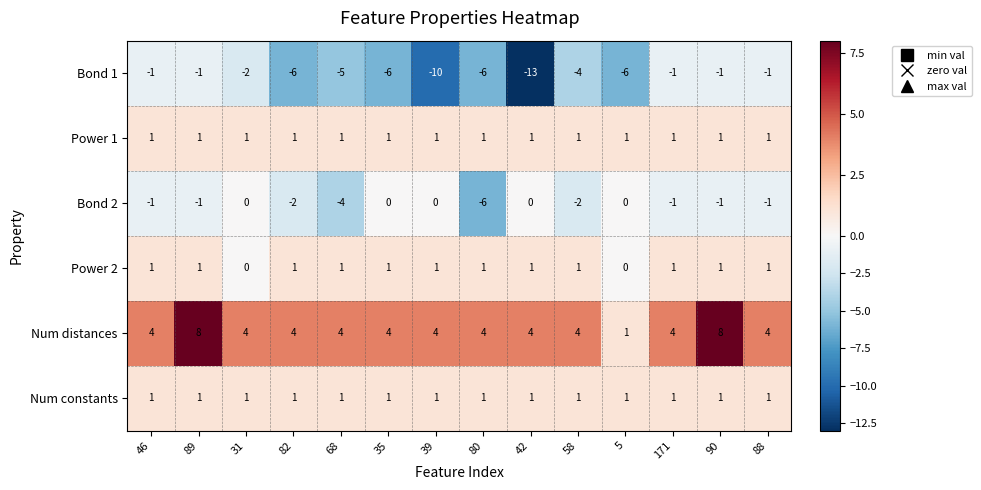

Which series has the widest spread of values?

Bond 1